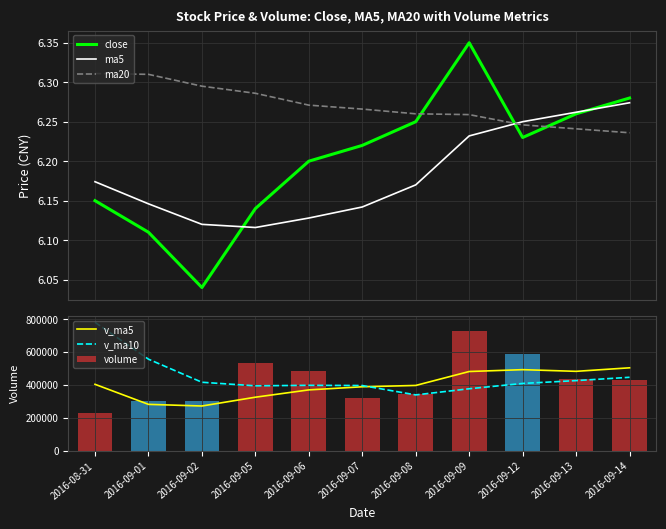

How many data points does each series have?

11